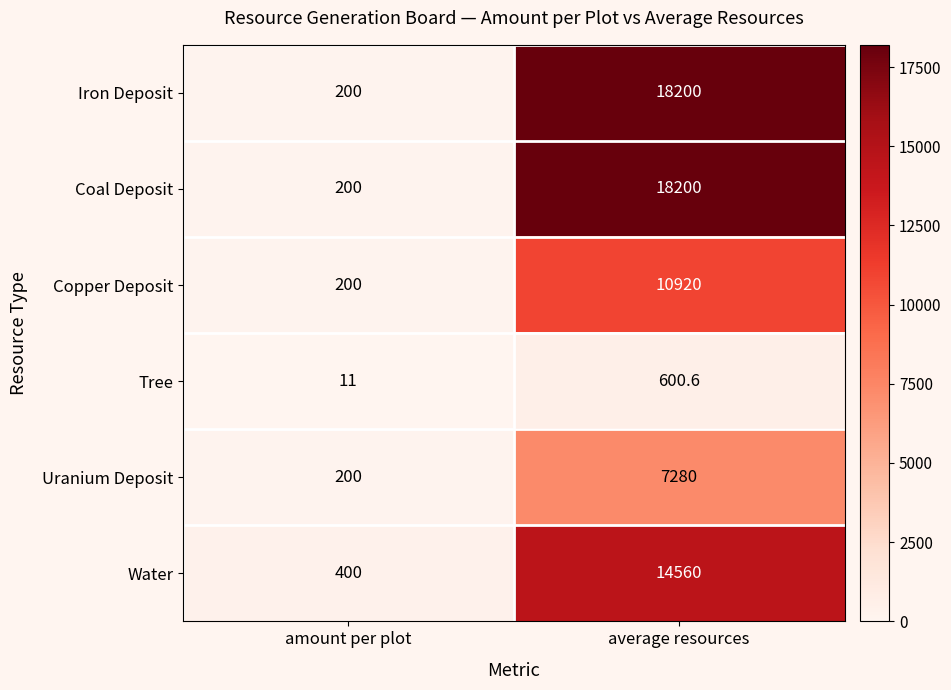

At which label is Copper Deposit closest to 5560?

amount per plot